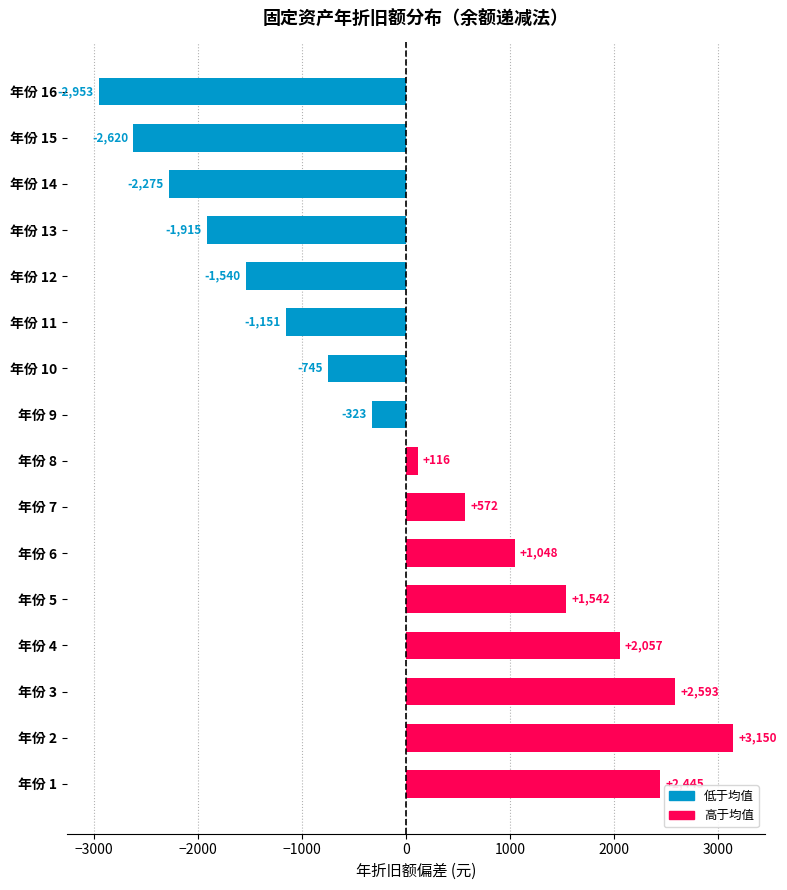

Which label corresponds to the largest value in the chart?

年份 2